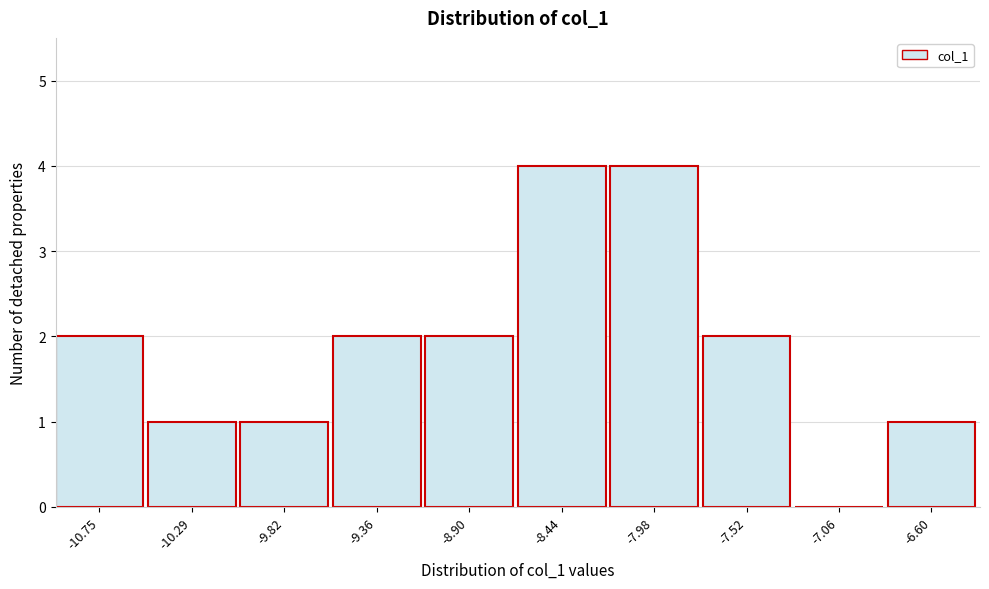

Reading left to right, what are all the values shown in this chart?

-10.75=2	-10.29=1	-9.82=1	-9.36=2	-8.90=2	-8.44=4	-7.98=4	-7.52=2	-7.06=0	-6.60=1